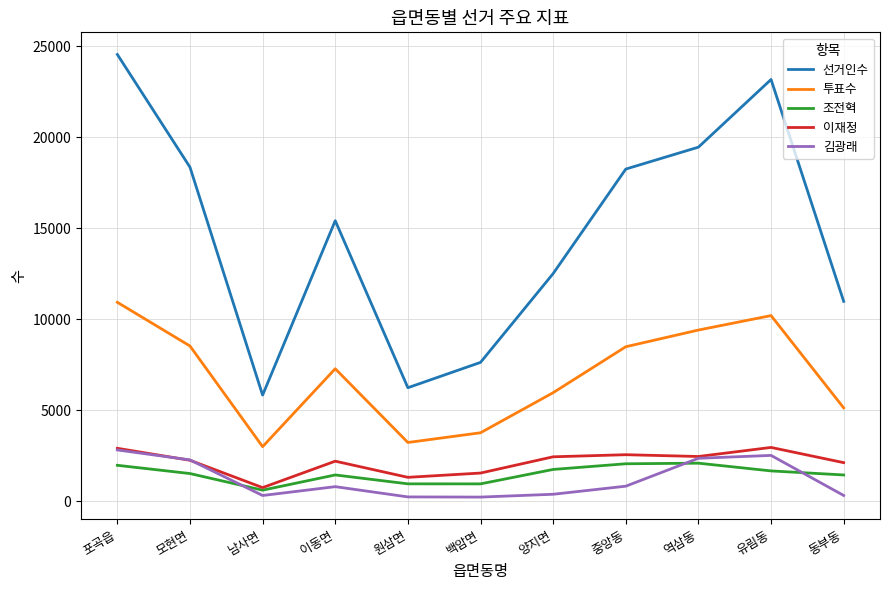

Does the chart have visible grid lines?

Yes